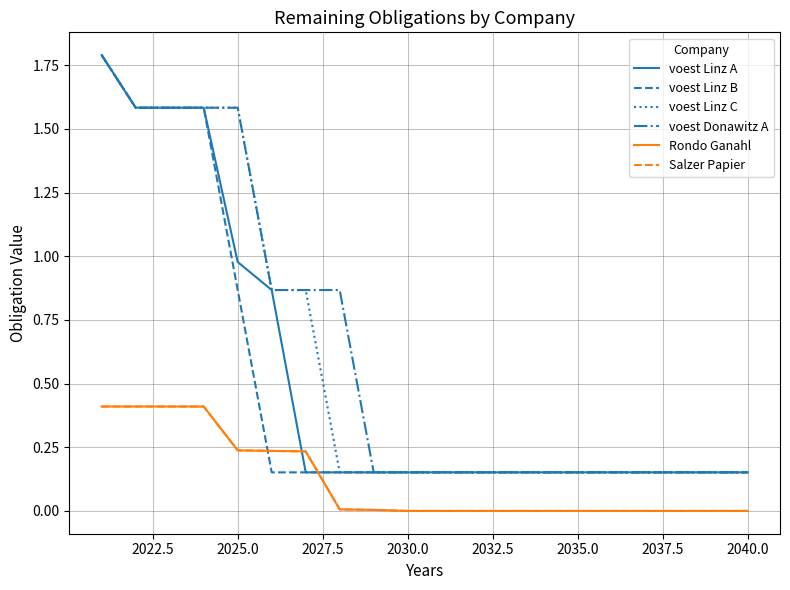

Does the chart have visible grid lines?

Yes